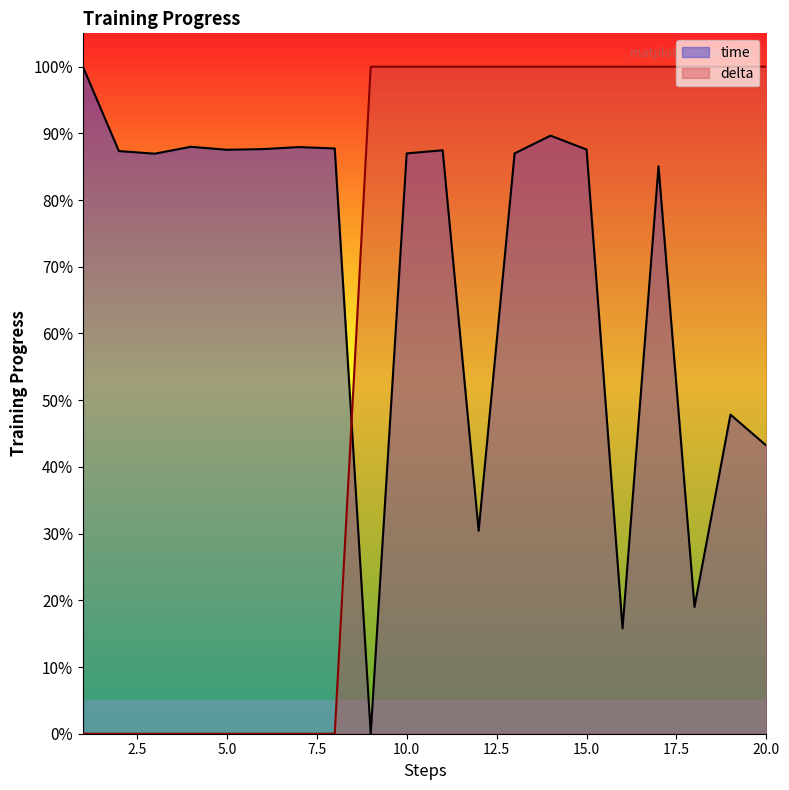

What is the spread (max minus min) of values at 12?

69.6